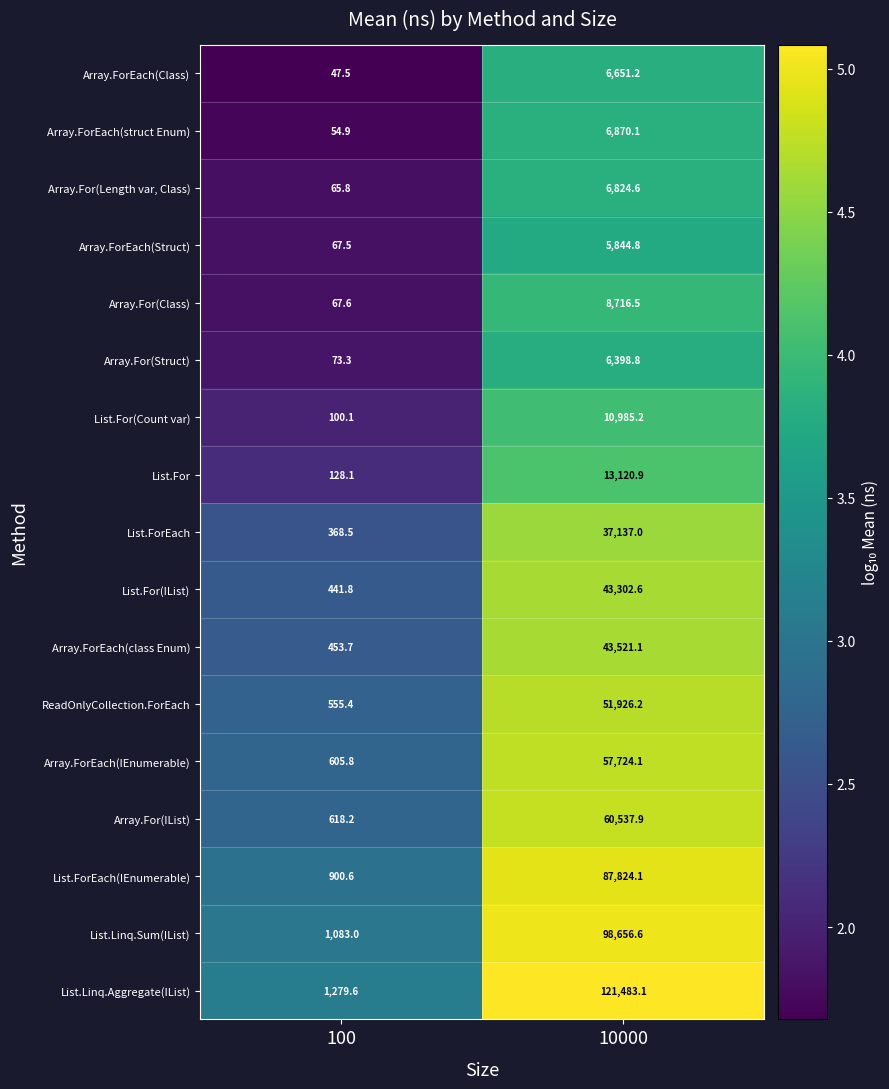

At 10000, list the series in order from smallest to largest.

Array.ForEach(Struct), Array.For(Struct), Array.ForEach(Class), Array.For(Length var, Class), Array.ForEach(struct Enum), Array.For(Class), List.For(Count var), List.For, List.ForEach, List.For(IList), Array.ForEach(class Enum), ReadOnlyCollection.ForEach, Array.ForEach(IEnumerable), Array.For(IList), List.ForEach(IEnumerable), List.Linq.Sum(IList), List.Linq.Aggregate(IList)